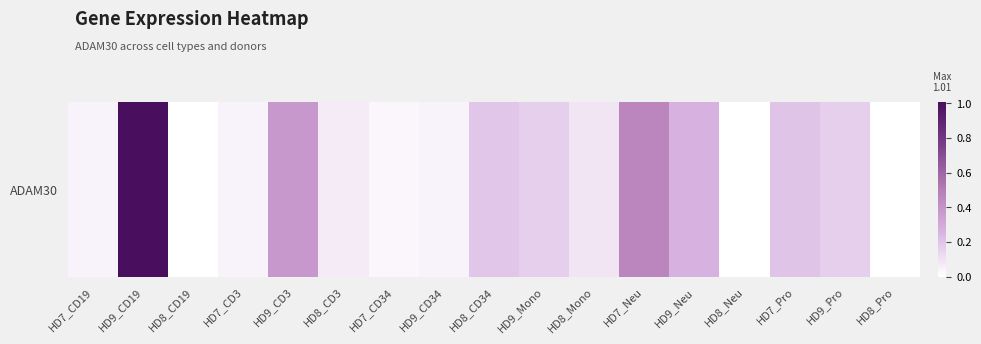

What is the maximum value shown in the chart?

1.0